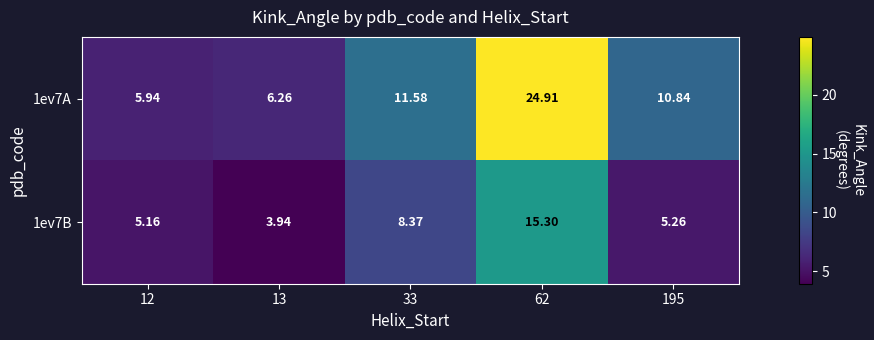

Is the value of 1ev7A at 13 greater than the value of 1ev7B at 33?

No